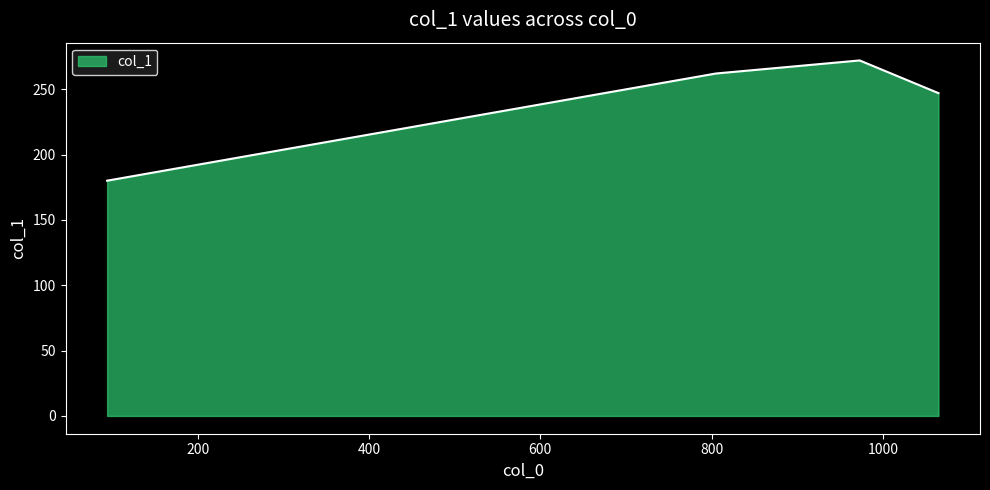

What is the smallest value displayed?

180